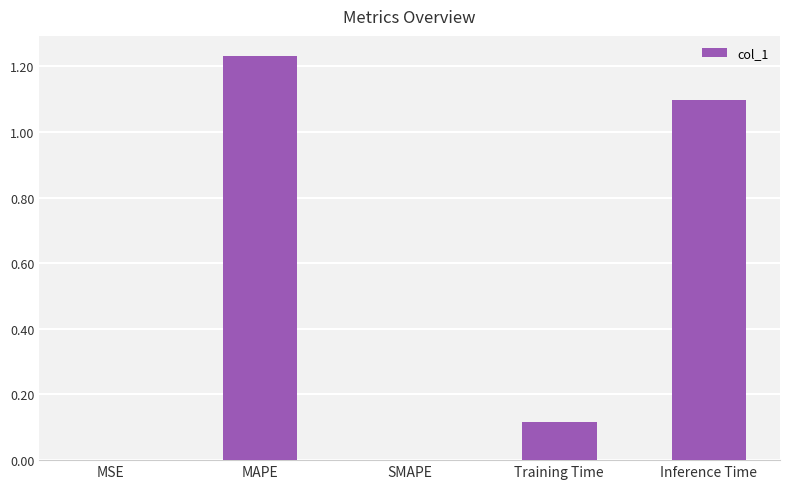

The value at MAPE is 0.6. True or false?

False